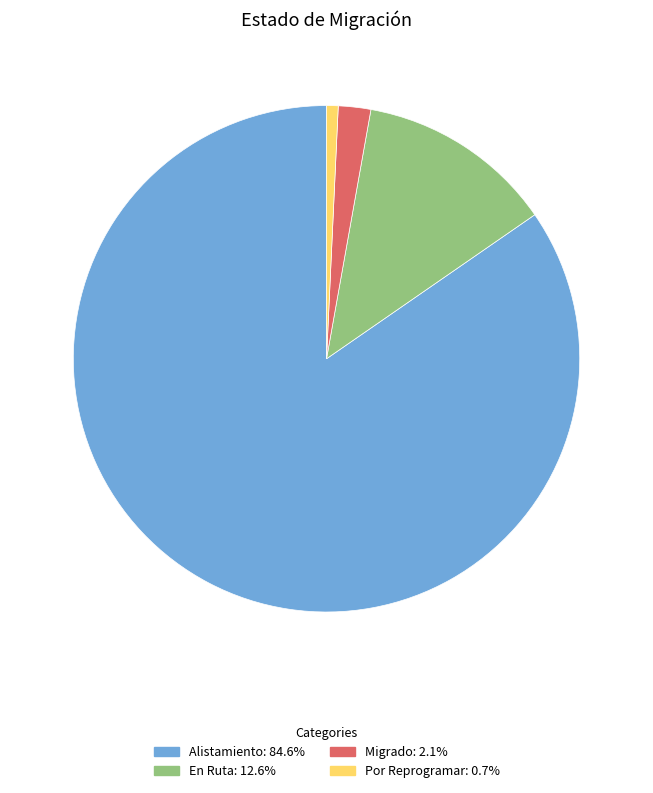

Is the sum of Migrado and Por Reprogramar greater than half?

No